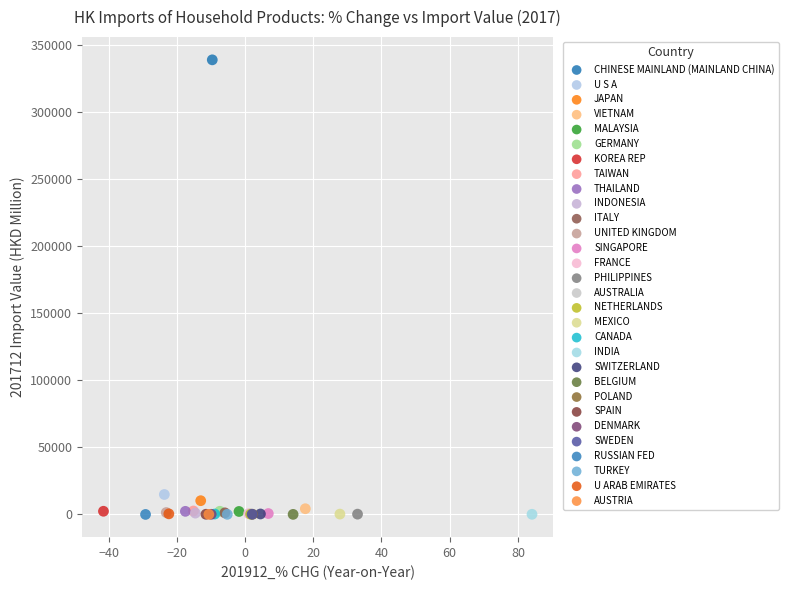

Which series reaches the maximum Y coordinate?

CHINESE MAINLAND (MAINLAND CHINA)